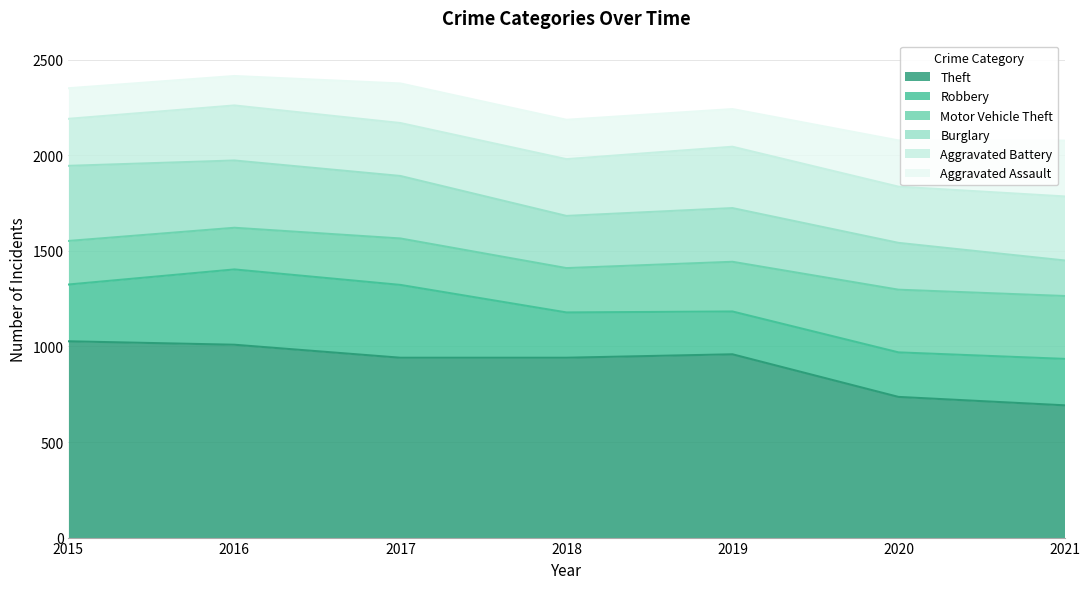

What is the difference between the maximum and second lowest values in the Robbery series?

161